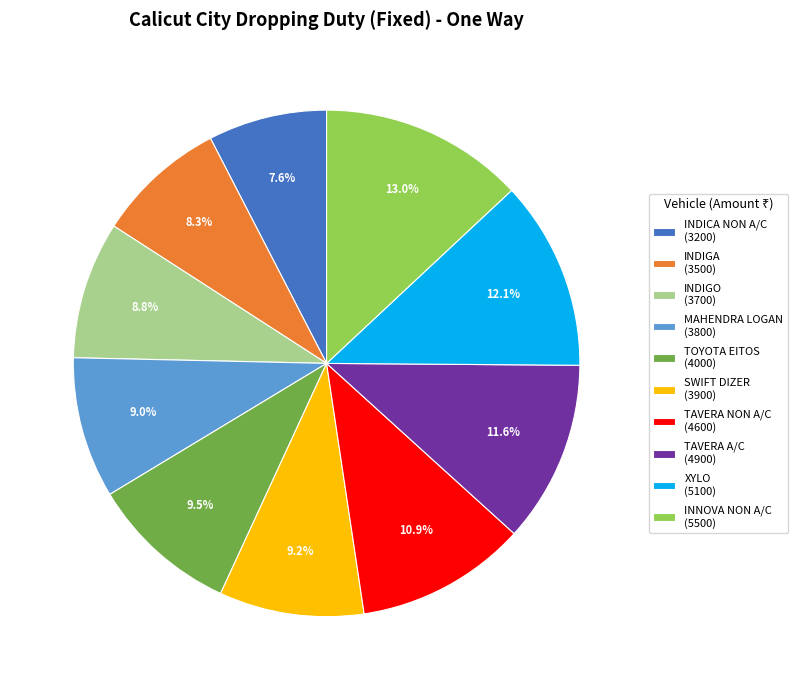

True or false: INDIGO accounts for 3% of the total.

False